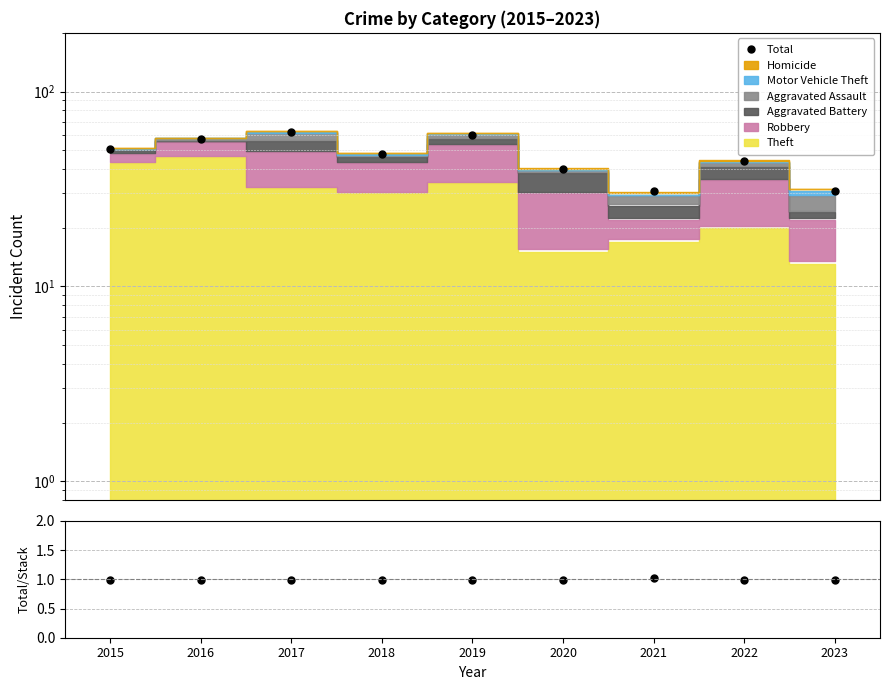

How many Total/Stack values are between 0 and 1?

8